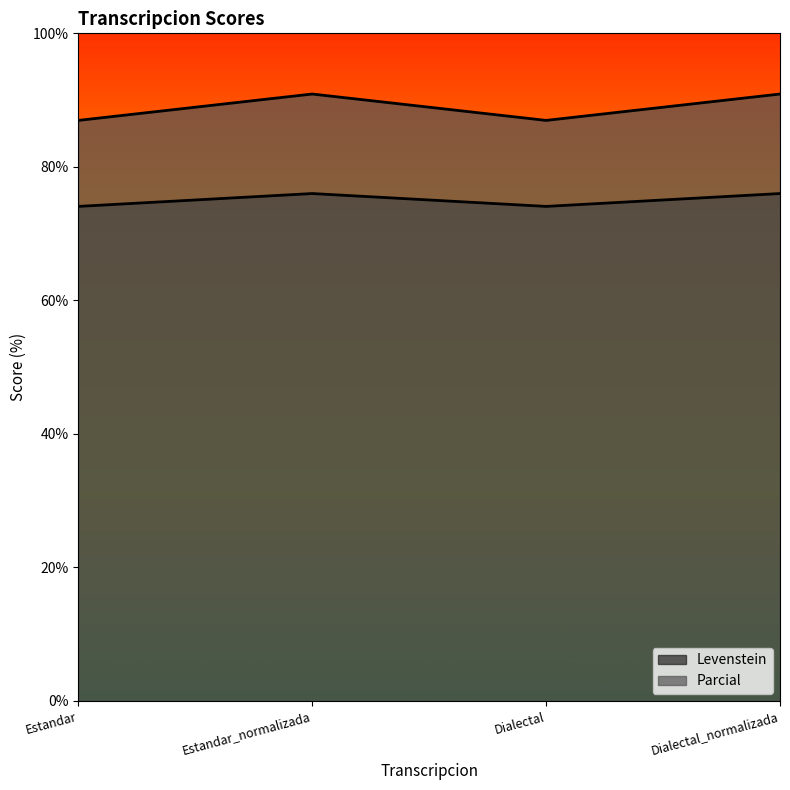

Reading right to left, what are all the values shown in this chart?

Levenstein: 76.0	74.1	76.0	74.1
Parcial: 90.9	87.0	90.9	87.0